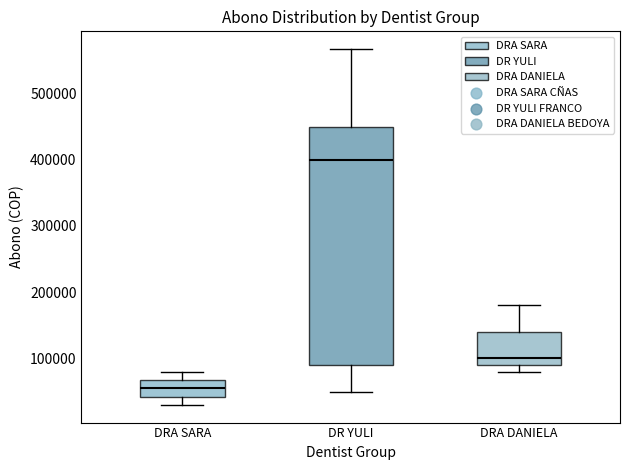

Which box is the tallest, from its lower edge to its upper edge?

DR YULI